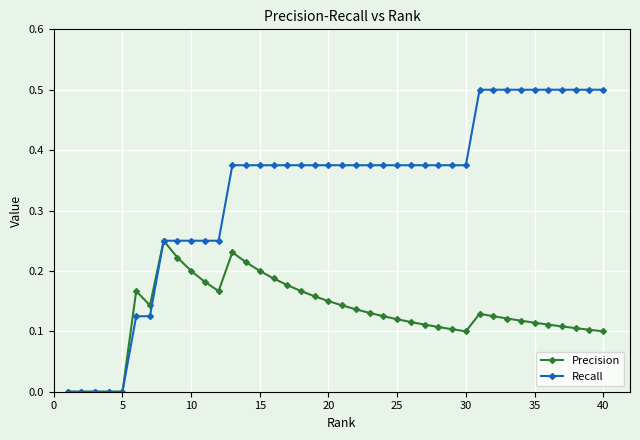

What is the greatest value displayed?

0.5